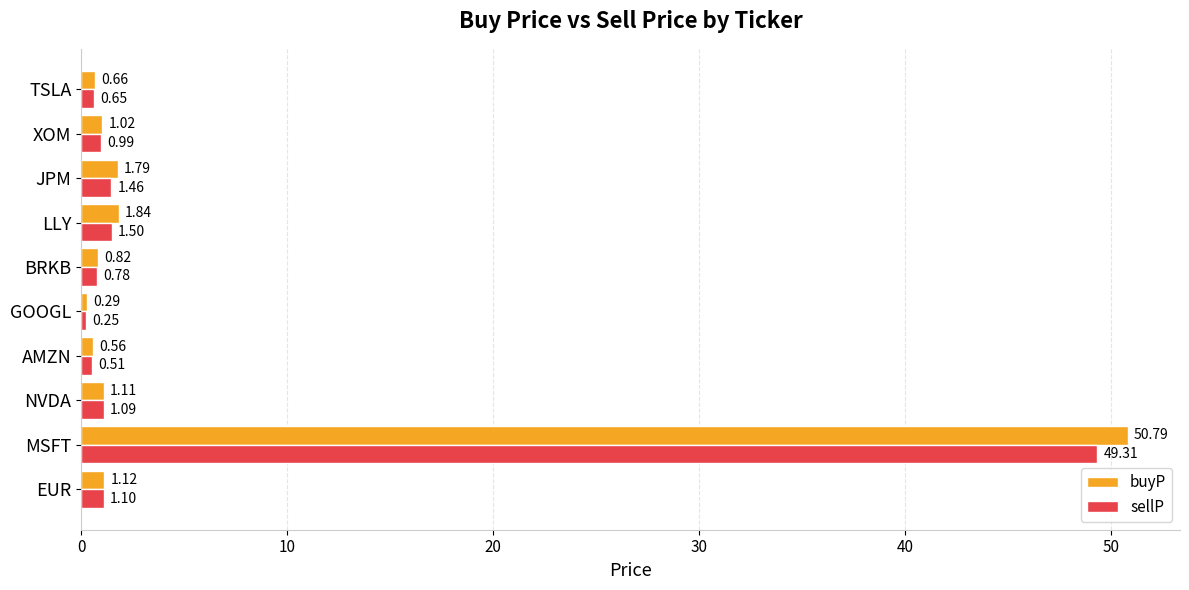

Which category has the lowest value in the buyP series?

GOOGL